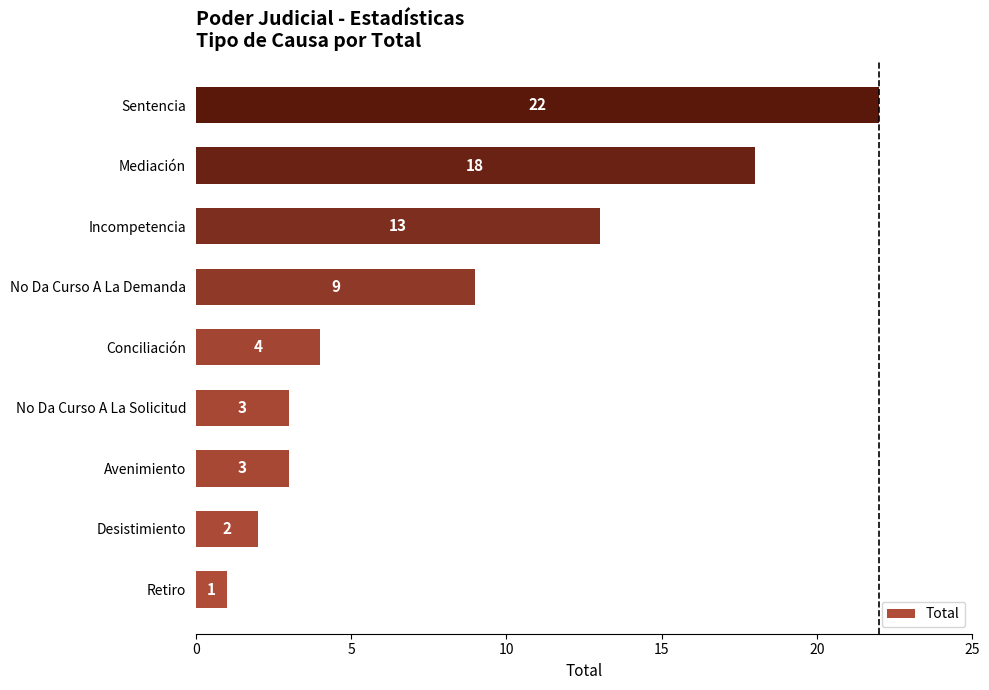

At which category does the chart reach its peak across all series?

Sentencia